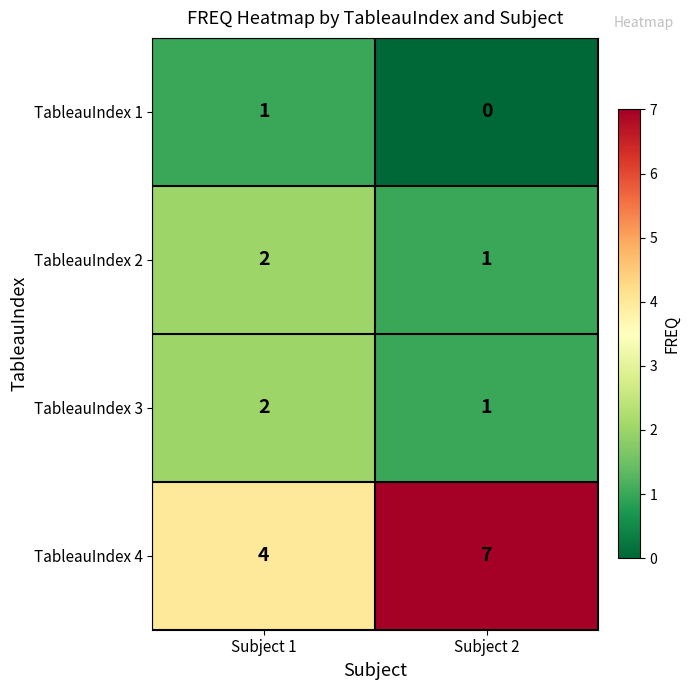

What is the greatest value displayed?

7